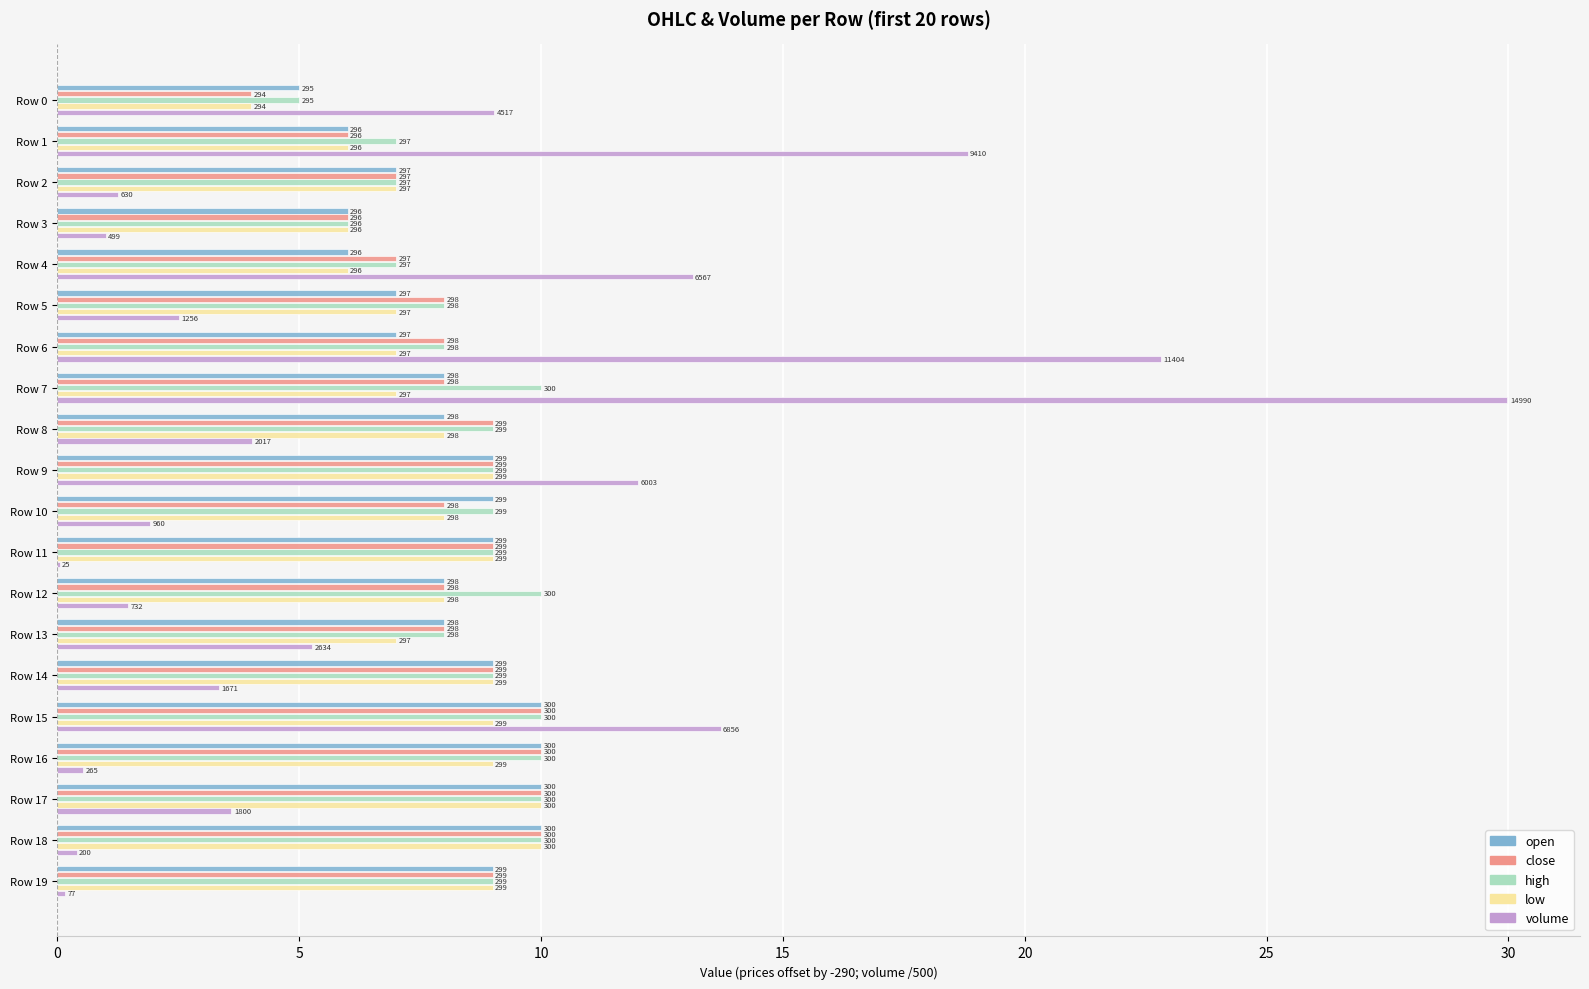

What are all the series names shown in the legend?

open, close, high, low, volume